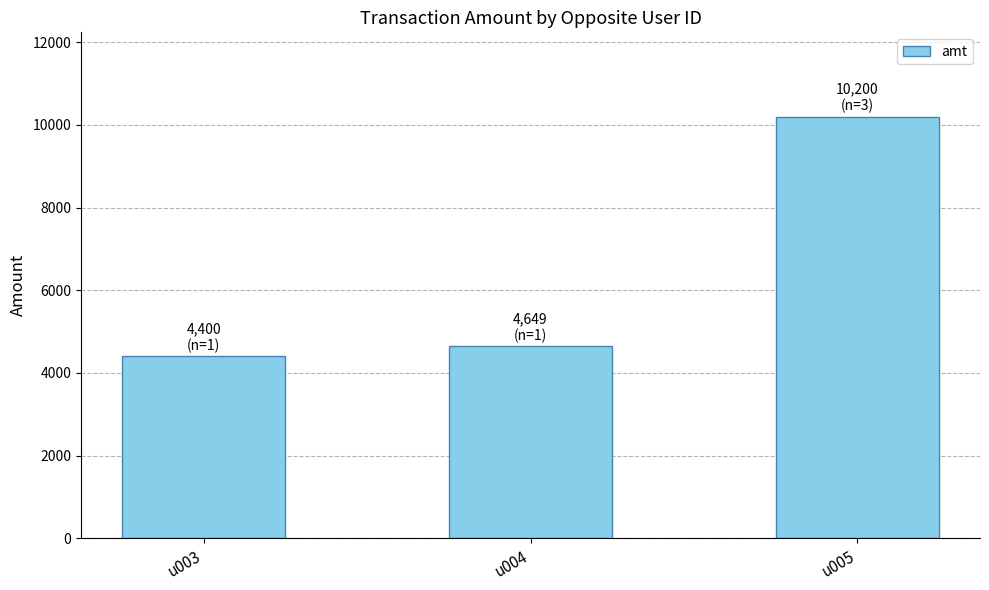

What is the sum of the values at u004 and u003?

9049